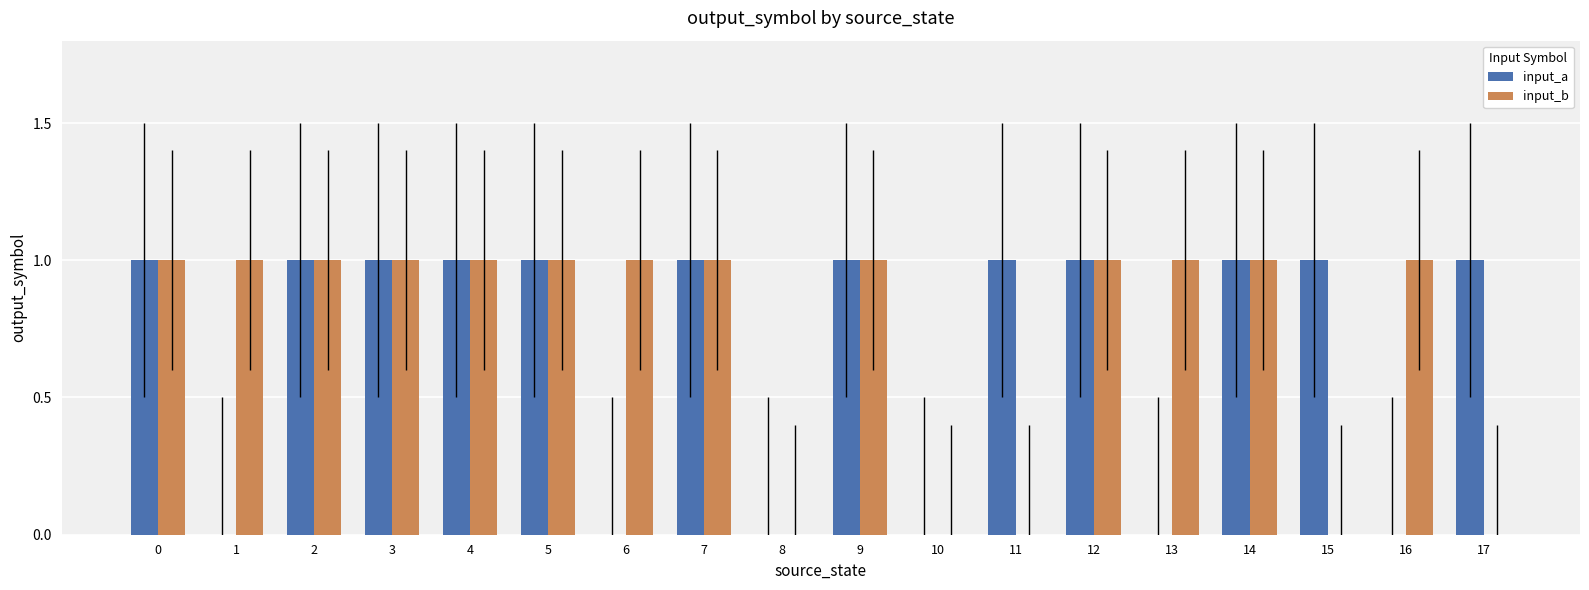

What is the sum of all input_a values?

12